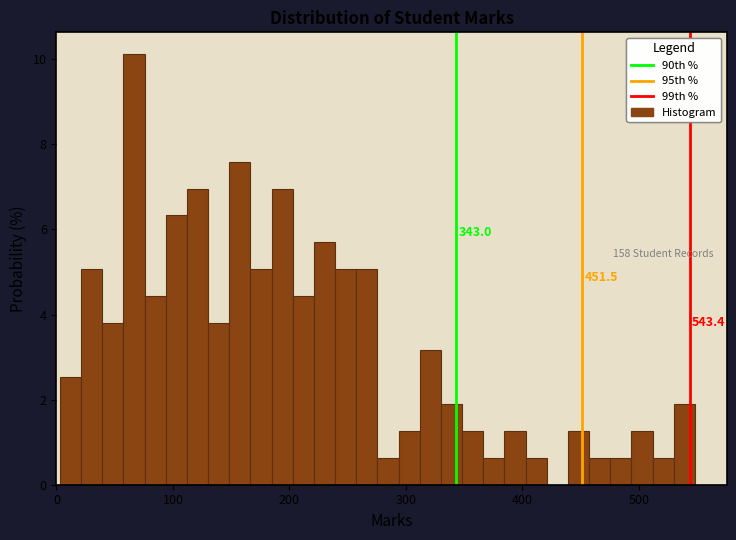

Around what value on the x-axis is the tallest bar? Give the approximate position of its centre, as read against the axis.

70